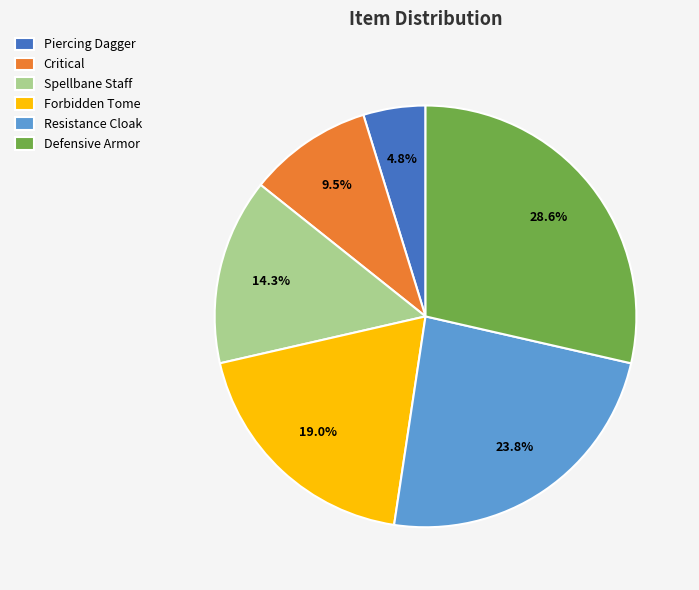

Which has a higher value, Defensive Armor or Spellbane Staff?

Defensive Armor